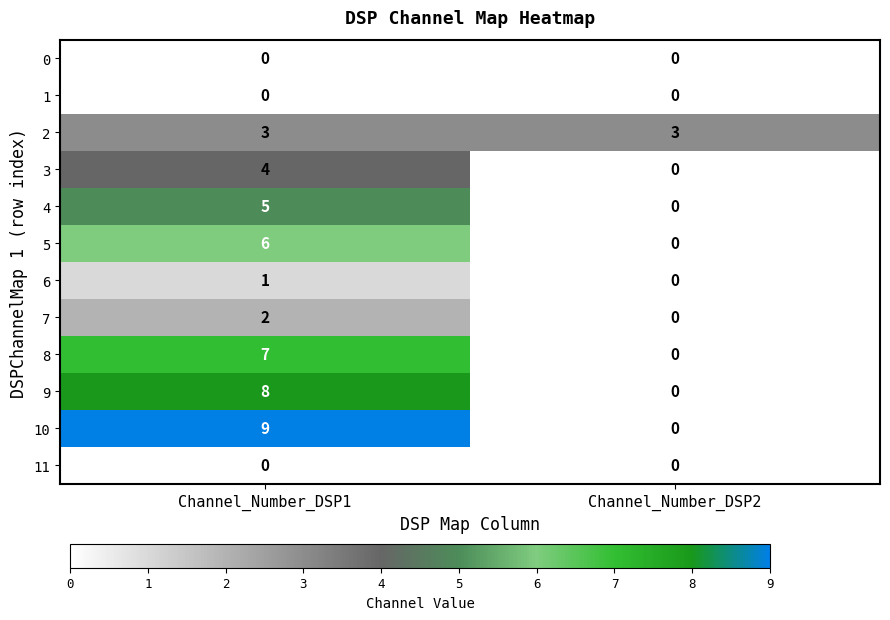

How many series are shown in this chart?

12